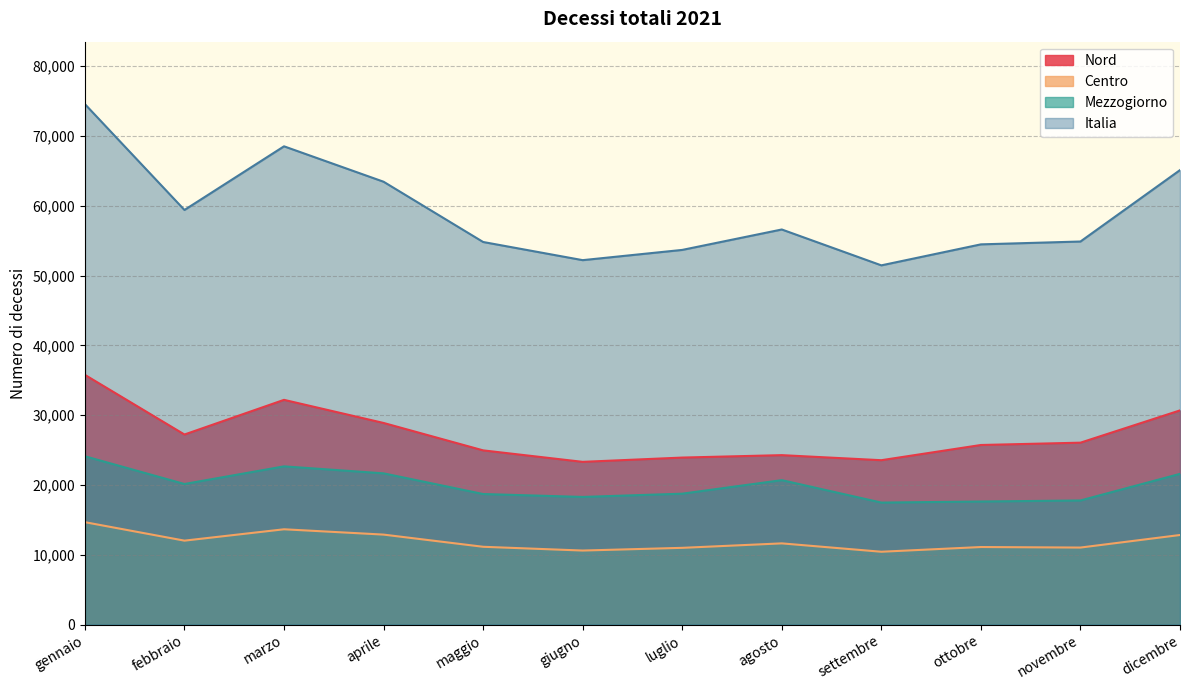

What is the difference between the highest and lowest values at giugno?

41595